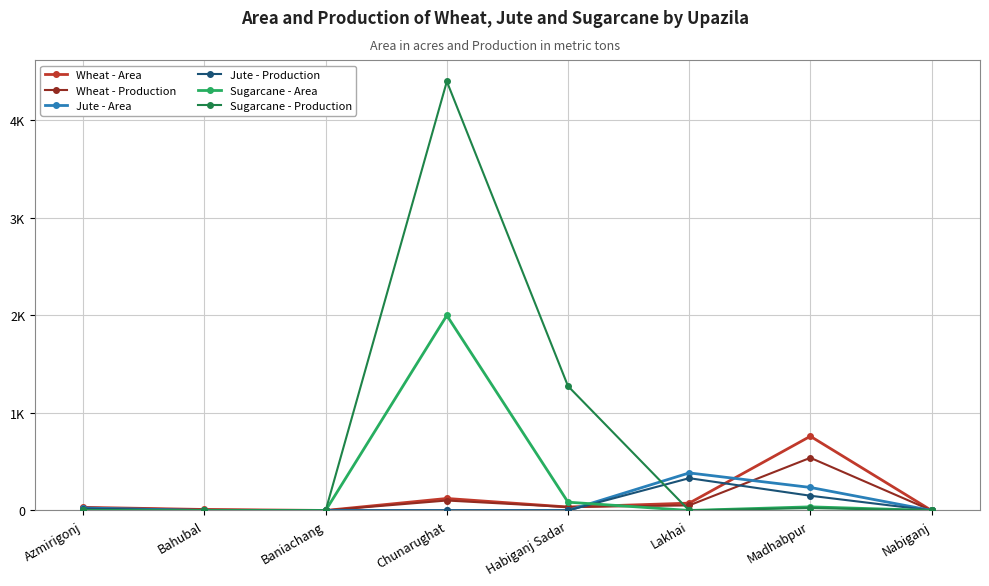

True or false: Sugarcane - Production has a value of 2067 at Habiganj Sadar.

False